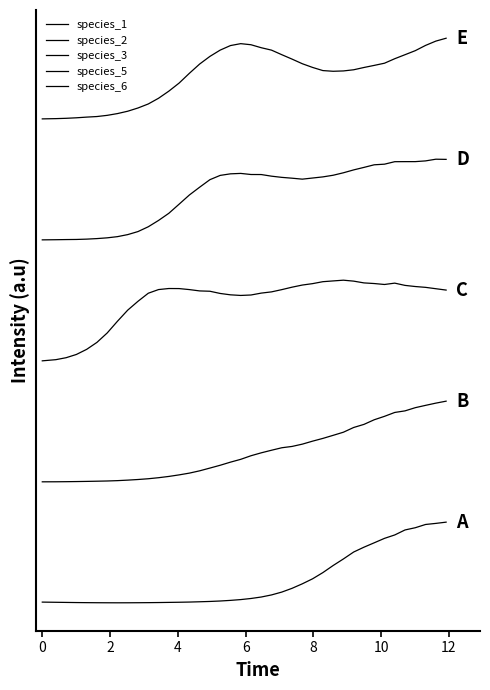

Does the chart have visible grid lines?

No